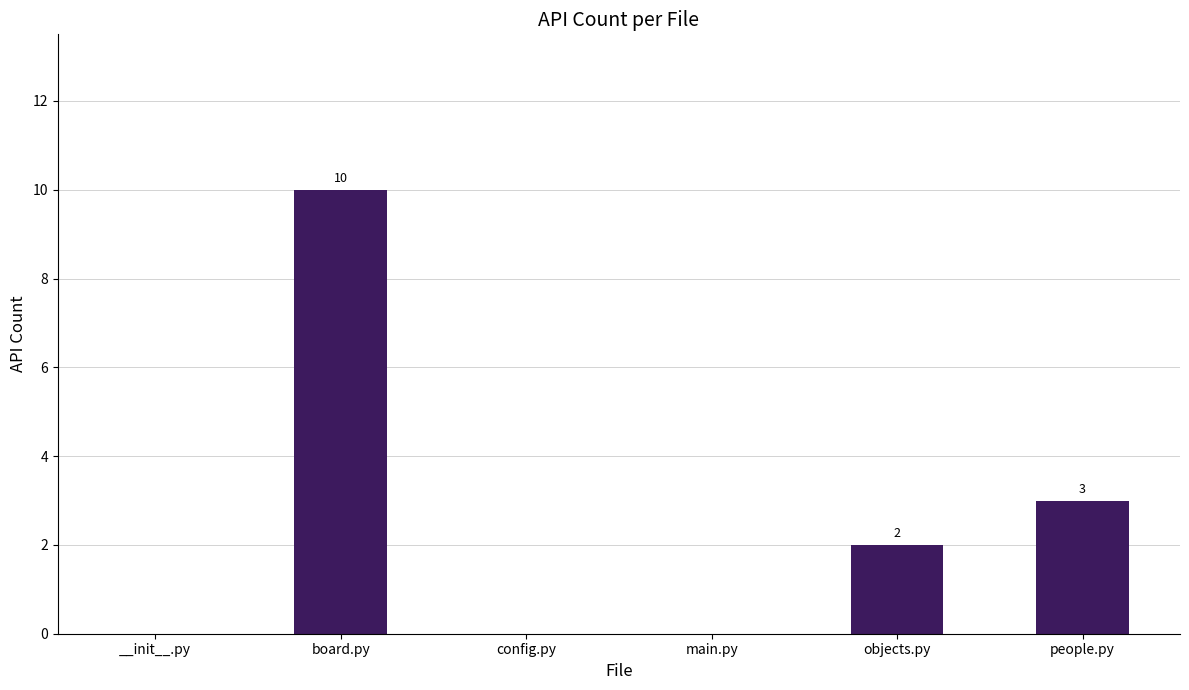

What is the sum of all values?

15